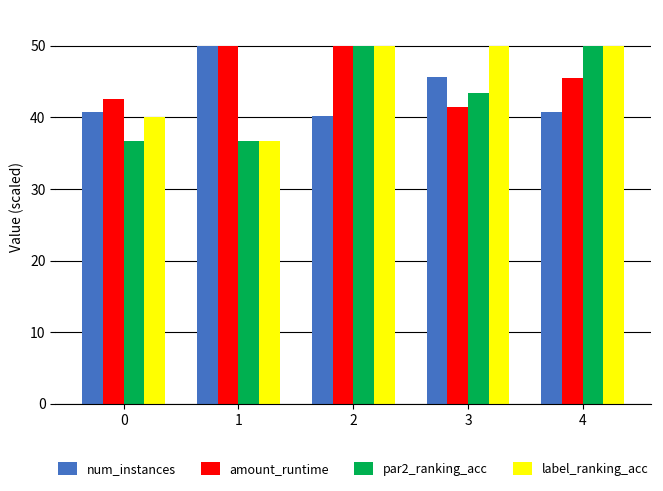

What is the smallest value displayed?

36.7